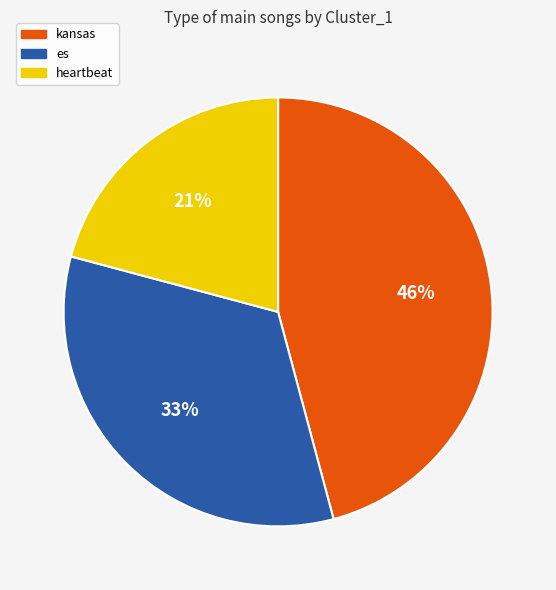

How many slices are in this pie chart?

3